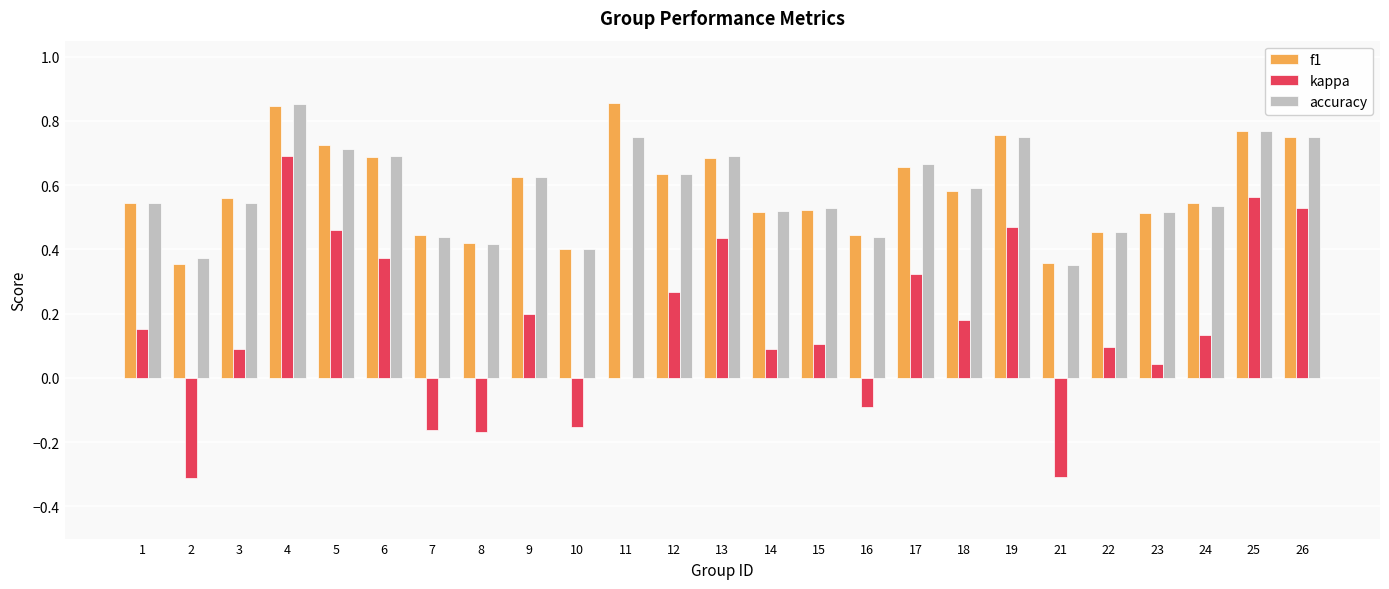

What is the sum of all f1 values?

14.7